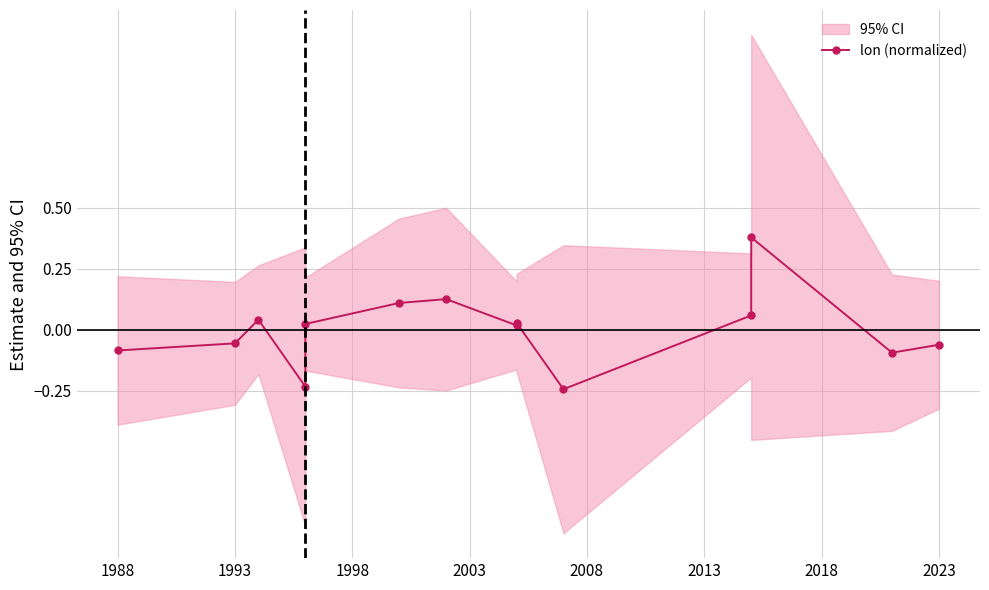

What is the greatest value displayed?

0.4